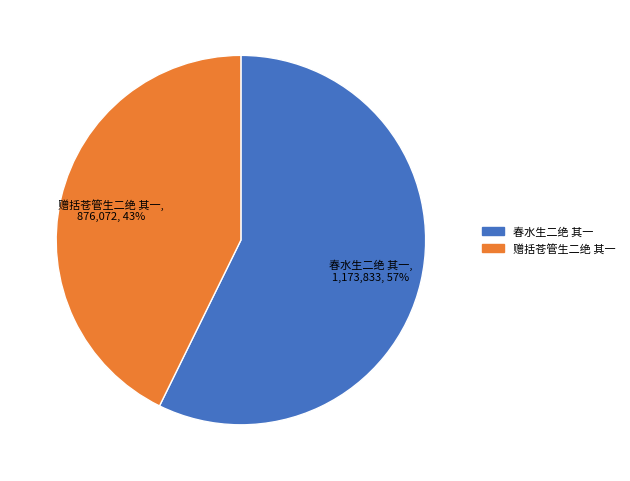

Count the number of slices in the pie.

2